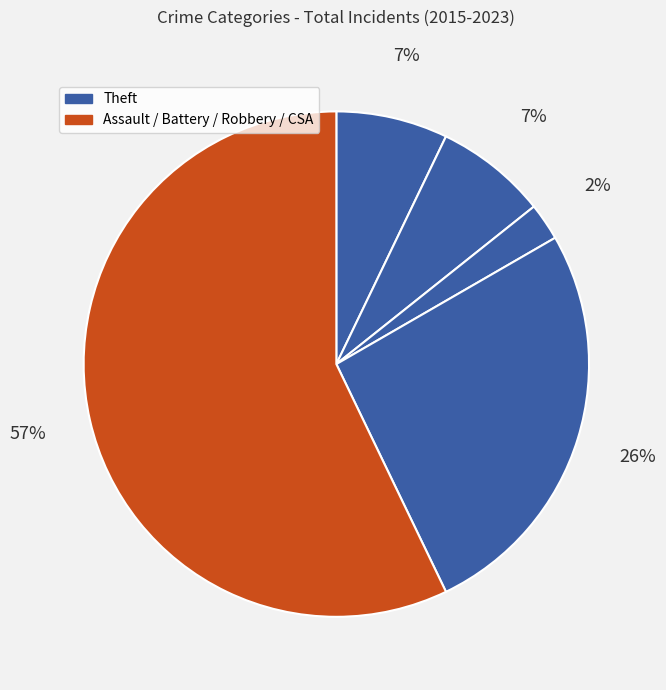

Count the number of slices in the pie.

5